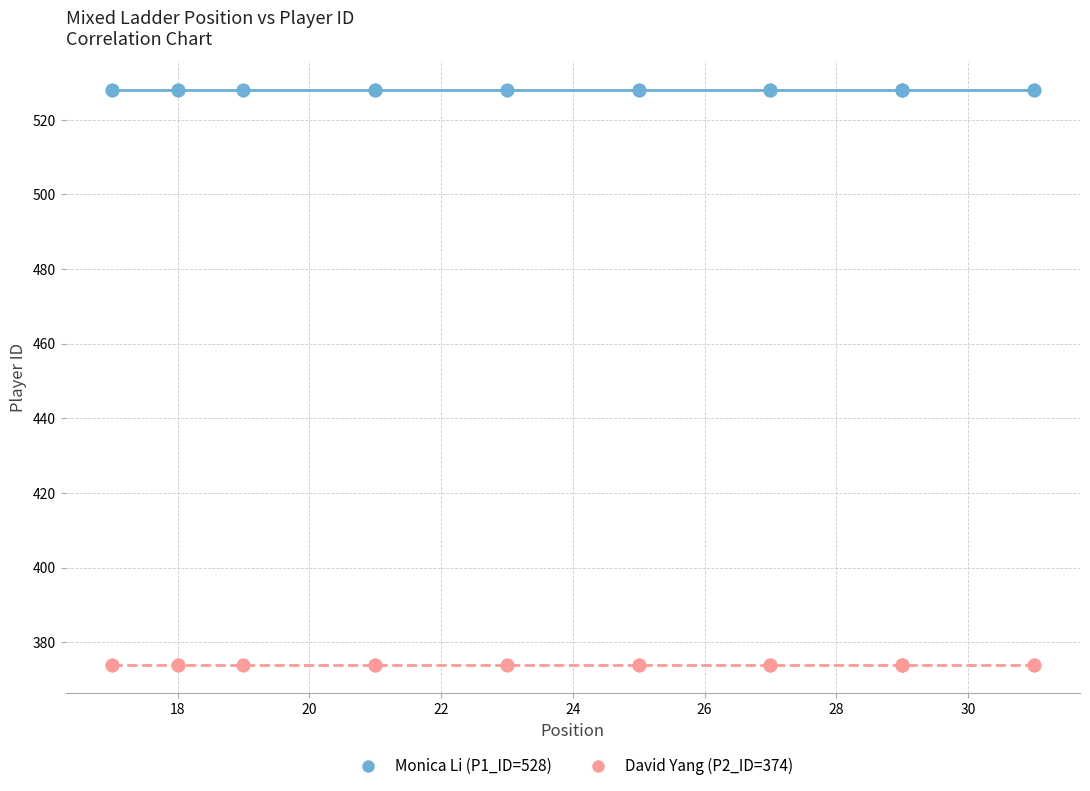

Which series contains the lowest Y value?

David Yang (P2_ID=374)